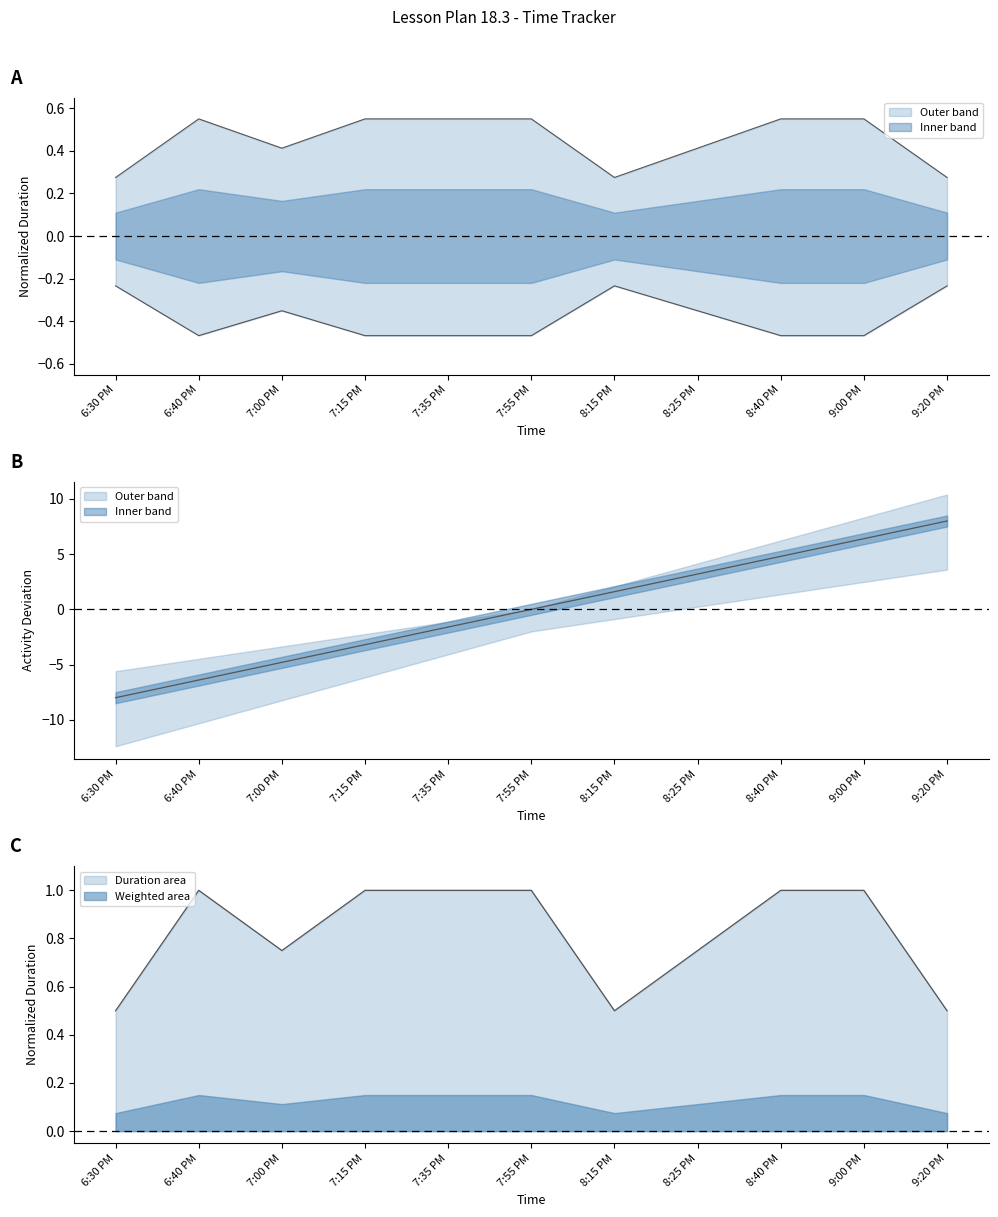

How many categories are shown in the chart?

11